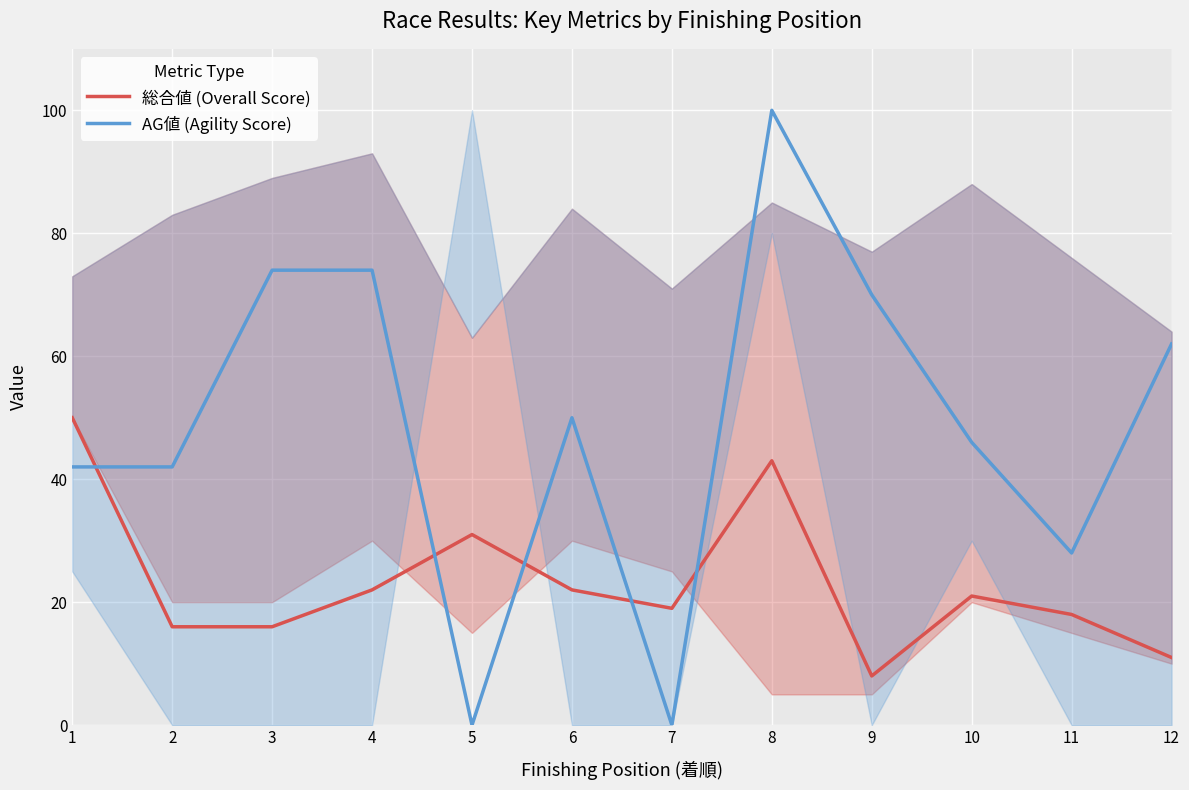

Which series changed the most between 5 and 8?

AG値 (Agility Score)